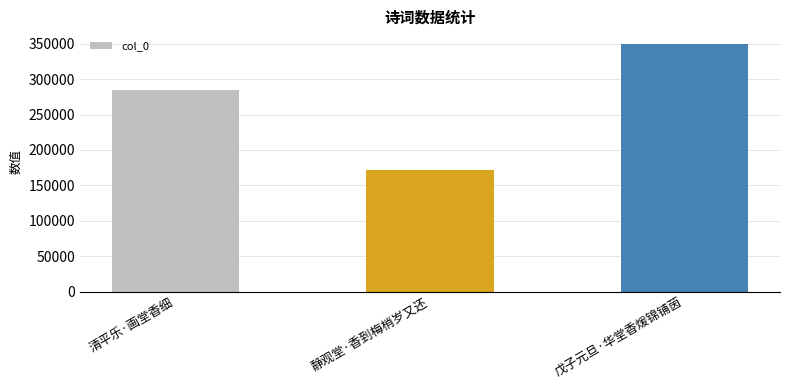

Count the number of data series in this chart.

1